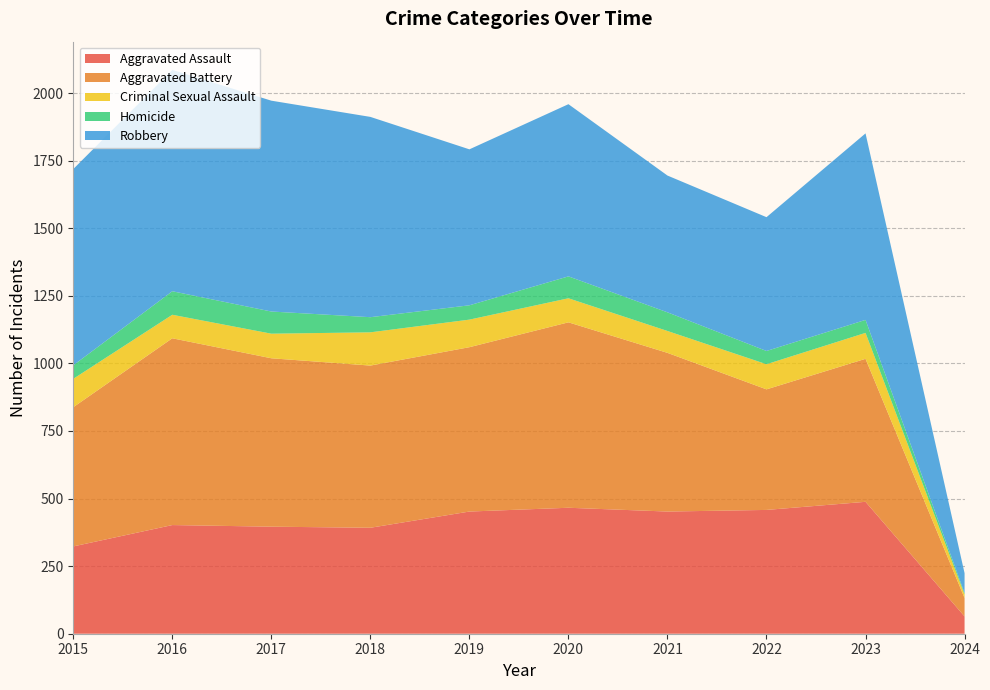

Reading left to right, list all the values displayed in this chart.

Aggravated Assault: 2015=323	2016=402	2017=396	2018=392	2019=452	2020=466	2021=452	2022=458	2023=488	2024=64
Aggravated Battery: 2015=515	2016=691	2017=623	2018=600	2019=608	2020=686	2021=587	2022=446	2023=529	2024=68
Criminal Sexual Assault: 2015=105	2016=87	2017=91	2018=123	2019=102	2020=89	2021=81	2022=93	2023=96	2024=13
Homicide: 2015=50	2016=87	2017=82	2018=56	2019=53	2020=81	2021=69	2022=49	2023=48	2024=5
Robbery: 2015=726	2016=819	2017=780	2018=741	2019=577	2020=637	2021=506	2022=495	2023=690	2024=74